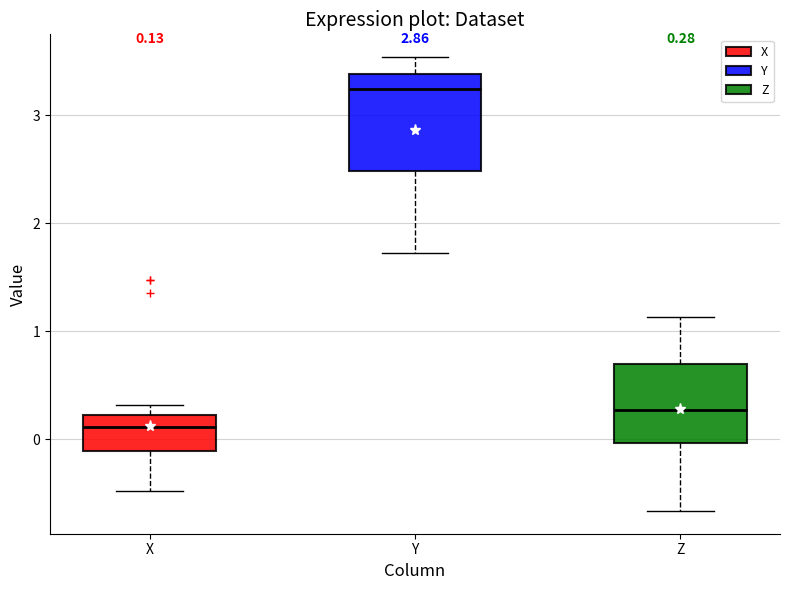

Which box's median line is the highest?

Y